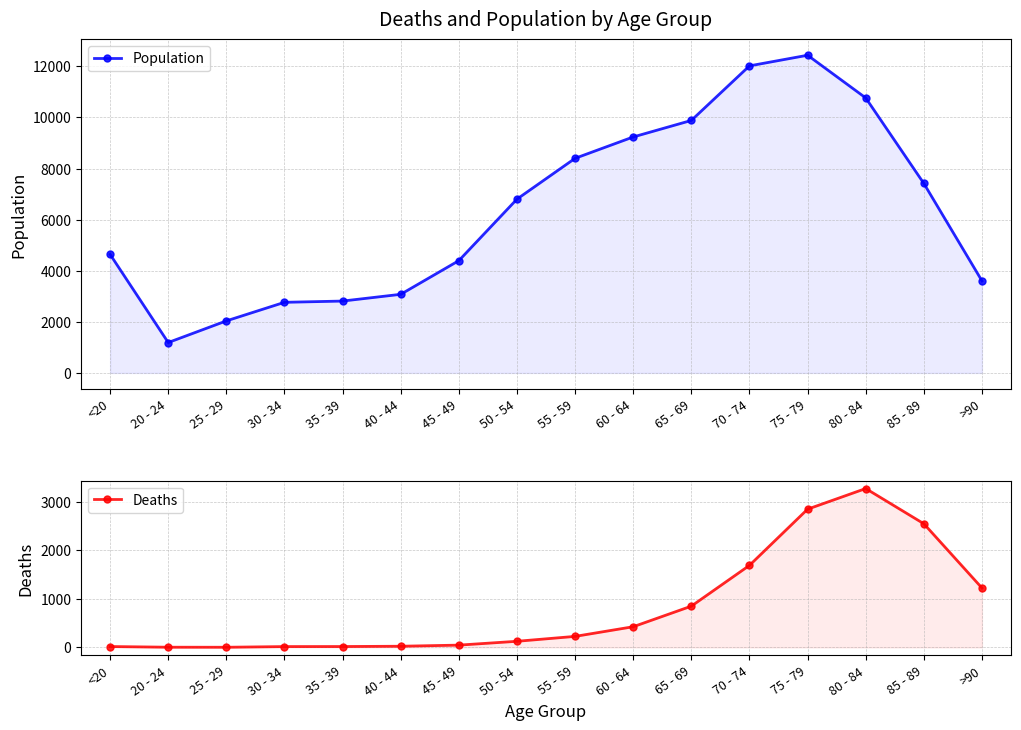

What is the label of the 3rd point from the left?

25 - 29